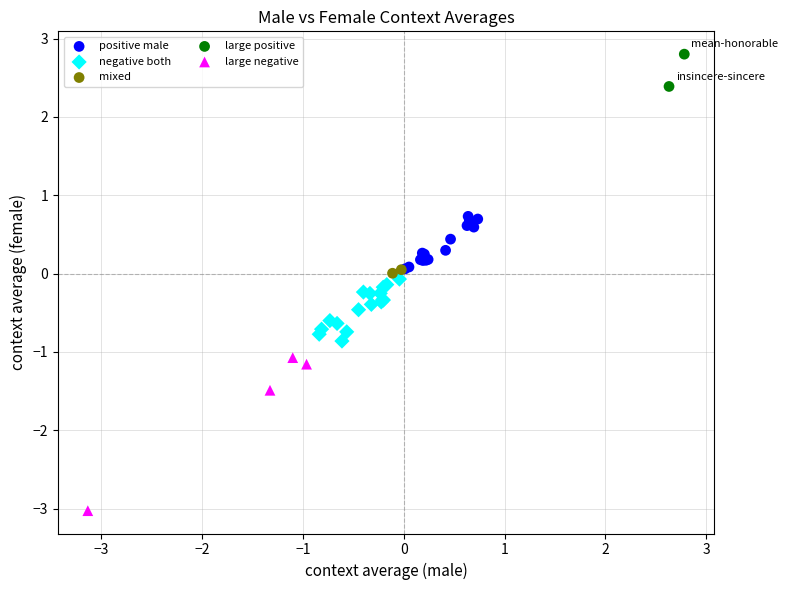

What are all the series names shown in the legend?

positive male, negative both, mixed, large positive, large negative